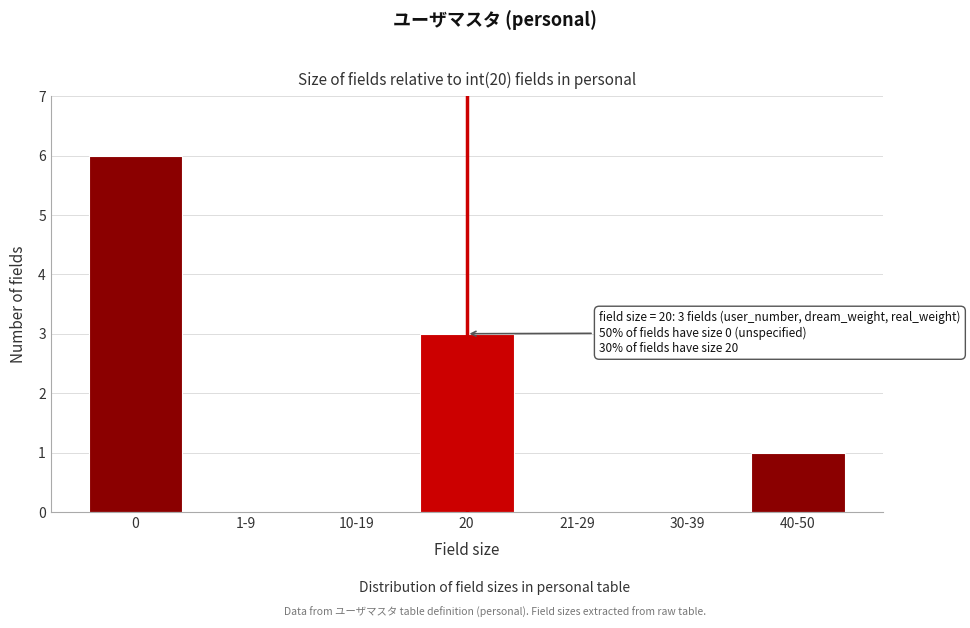

Reading right to left, extract all data points from this chart.

40-50=1	30-39=0	21-29=0	20=3	10-19=0	1-9=0	0=6